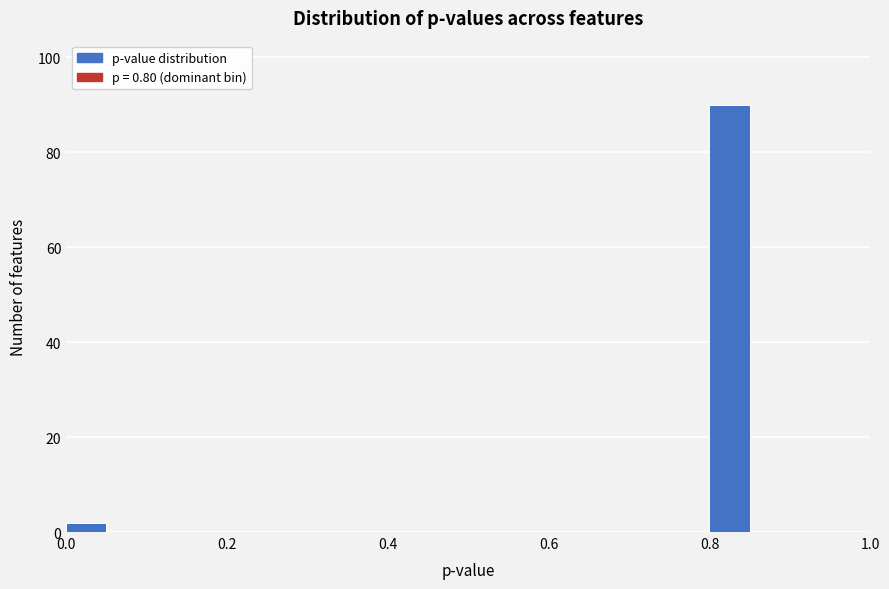

Around what value on the x-axis is the tallest bar? Give the approximate position of its centre, as read against the axis.

0.82